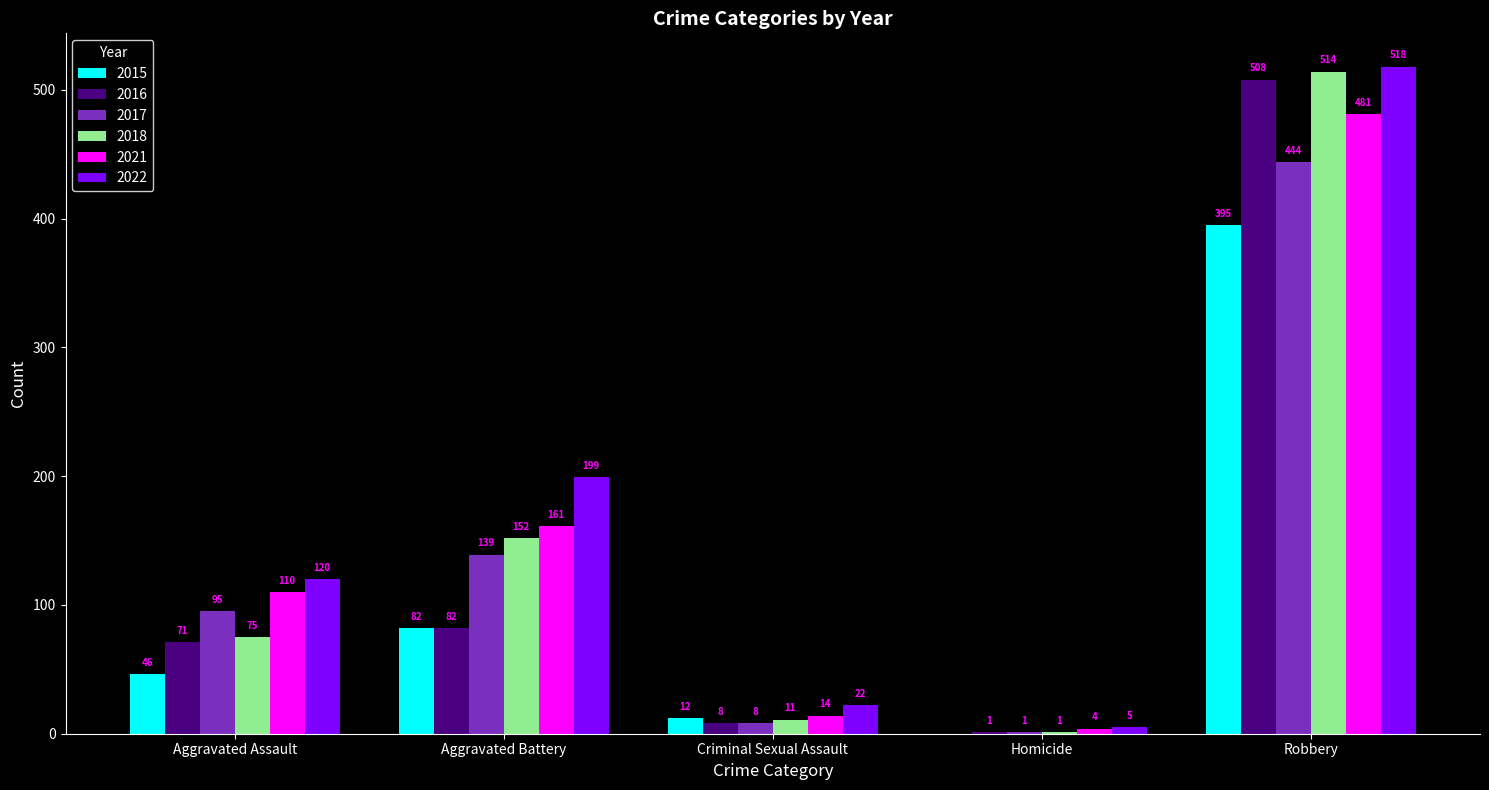

True or false: 2018 has a value of 248 at Aggravated Battery.

False